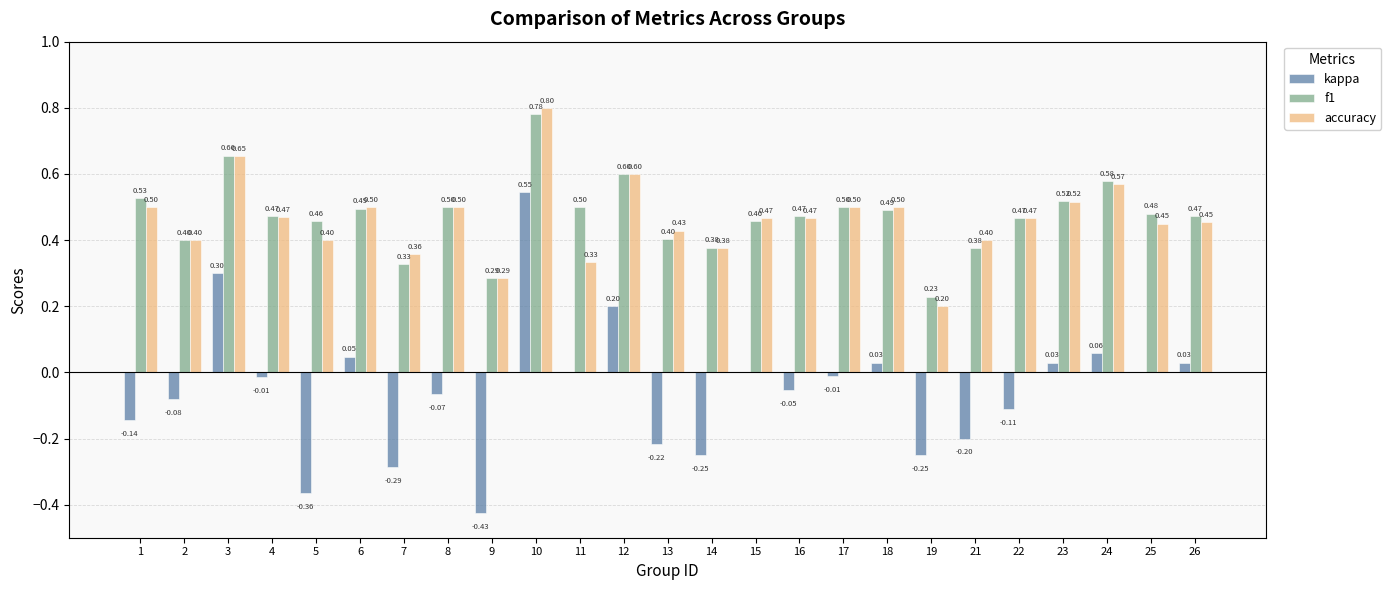

What is the total value across all series at 7?

0.4